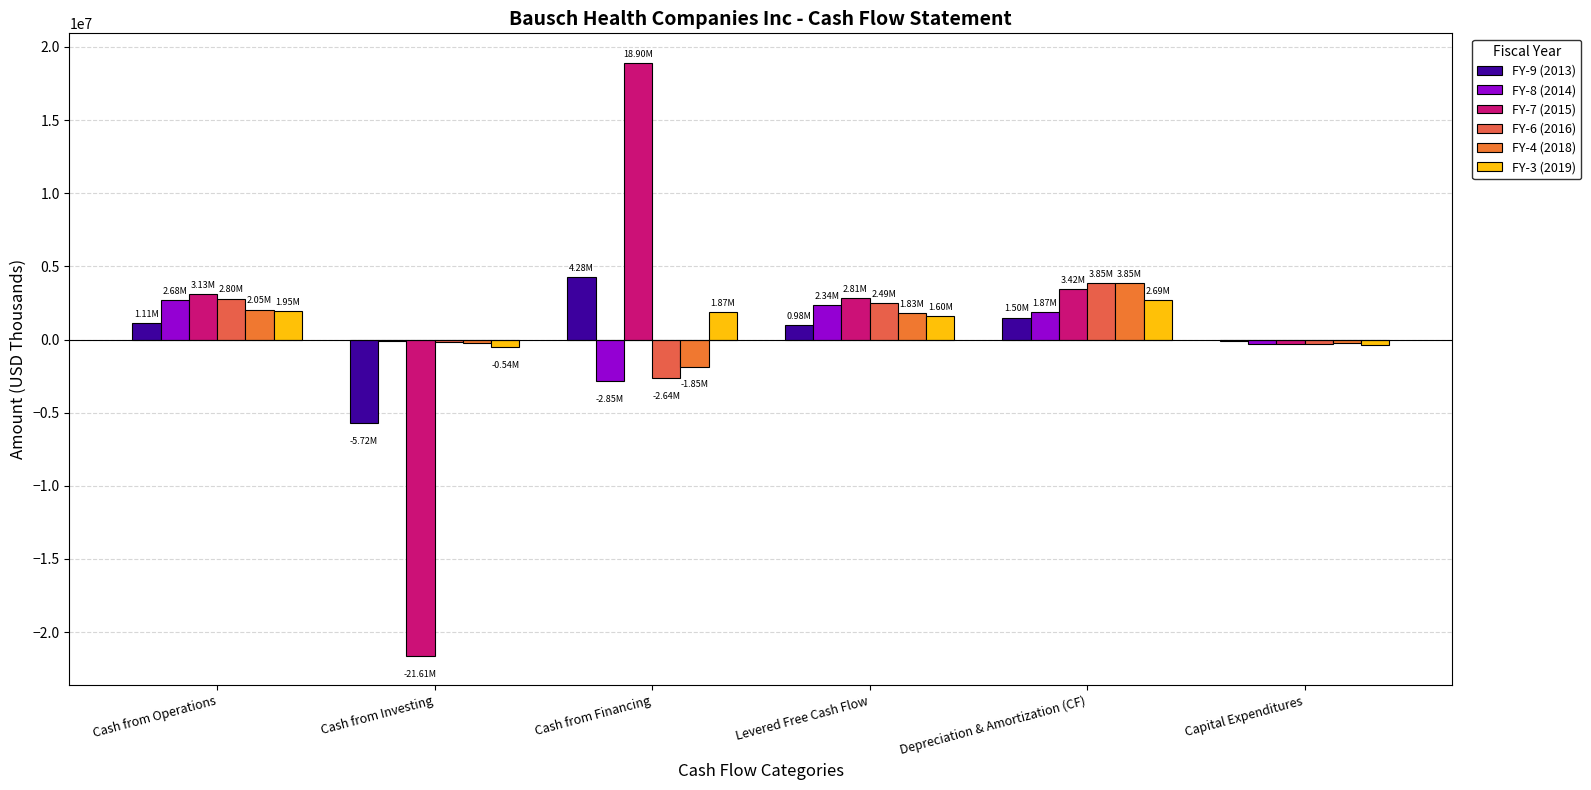

Read the FY-9 (2013) value at Cash from Investing.

-5715815.5